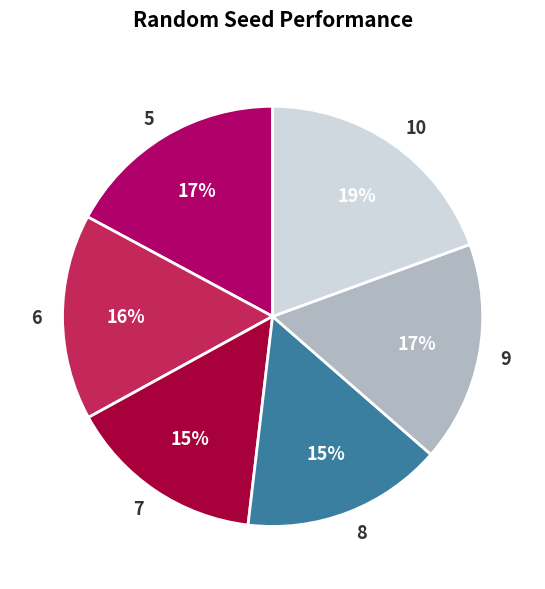

To the nearest percent, what is the combined percentage of 6 and 7?

31%